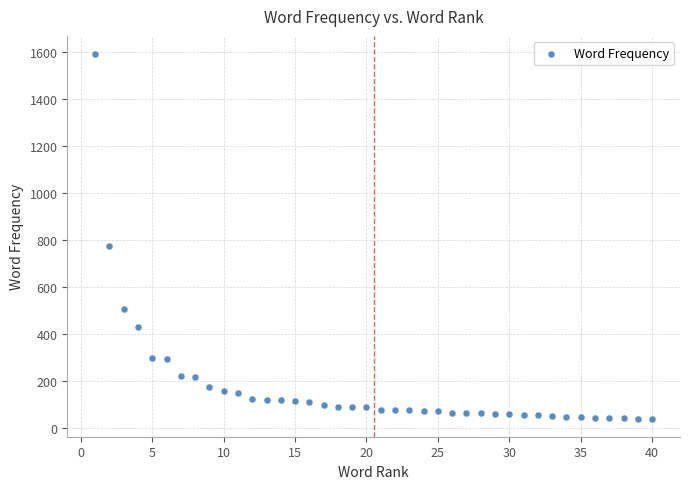

What Y value in the scatter plot is closest to 815?

773